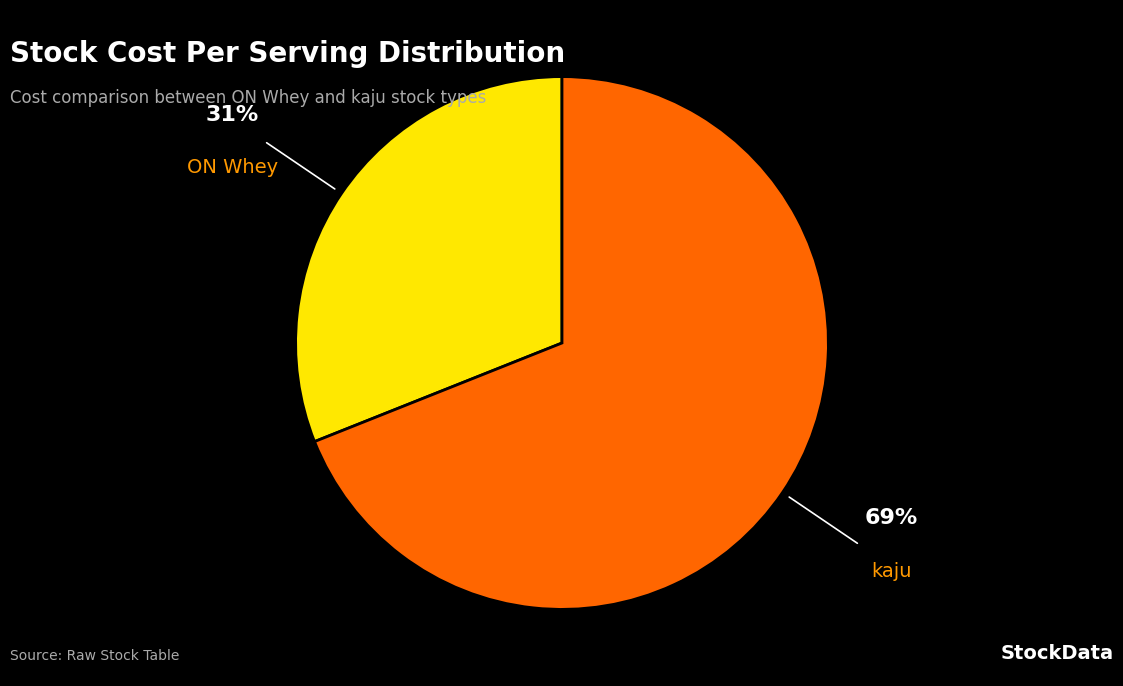

Which category has the biggest portion of the pie?

kaju